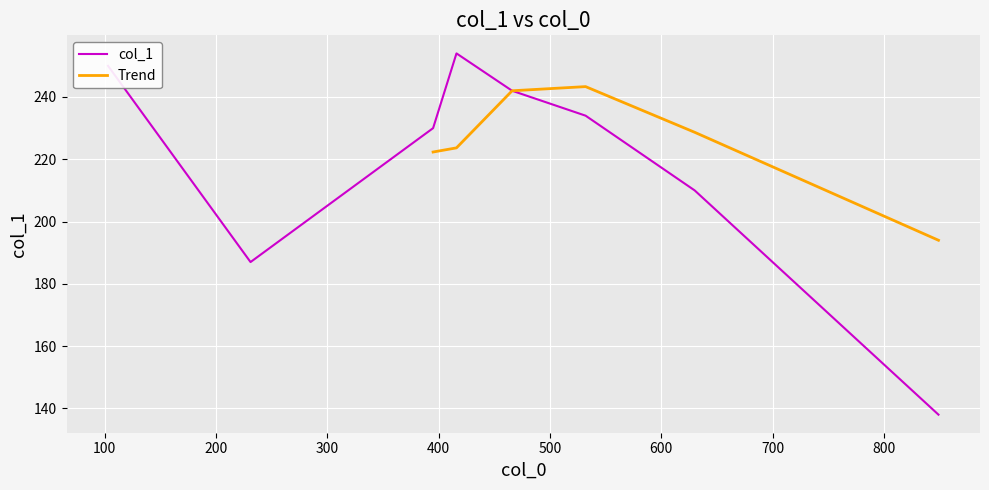

What is the change in value from 532 to 231?

-47